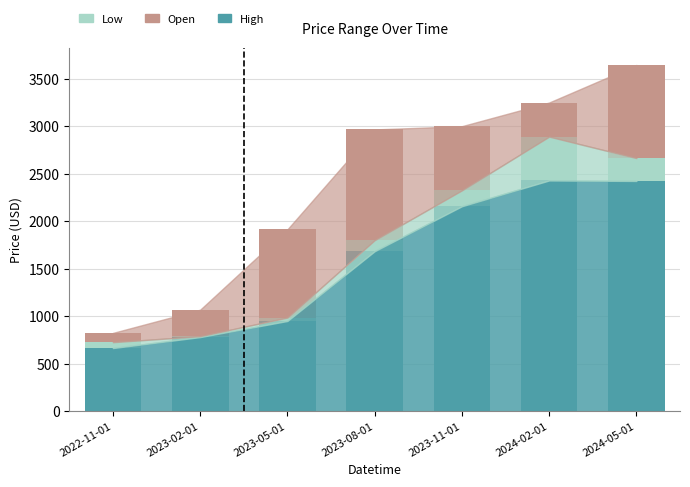

What is the total value across all series at 2024-05-01?

3643.7